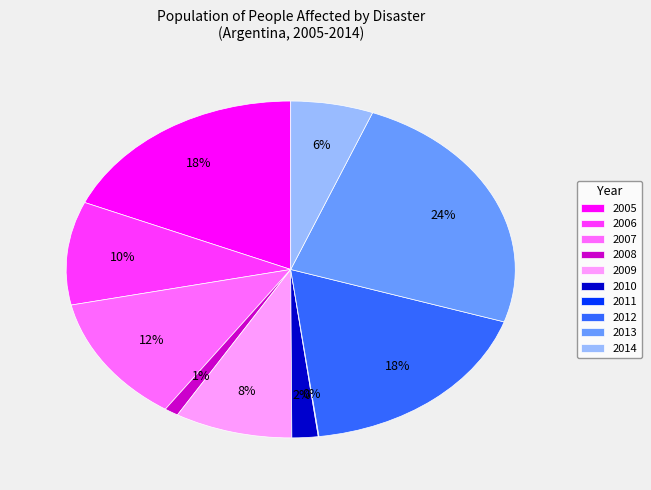

Is it true that 2014 is 6% of the pie?

True